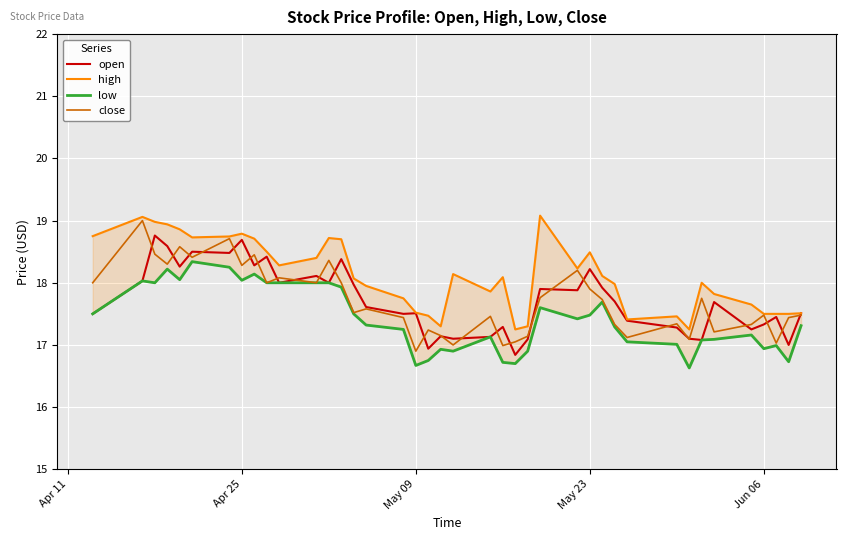

Is it true that close equals 18.3 at Apr 25?

True